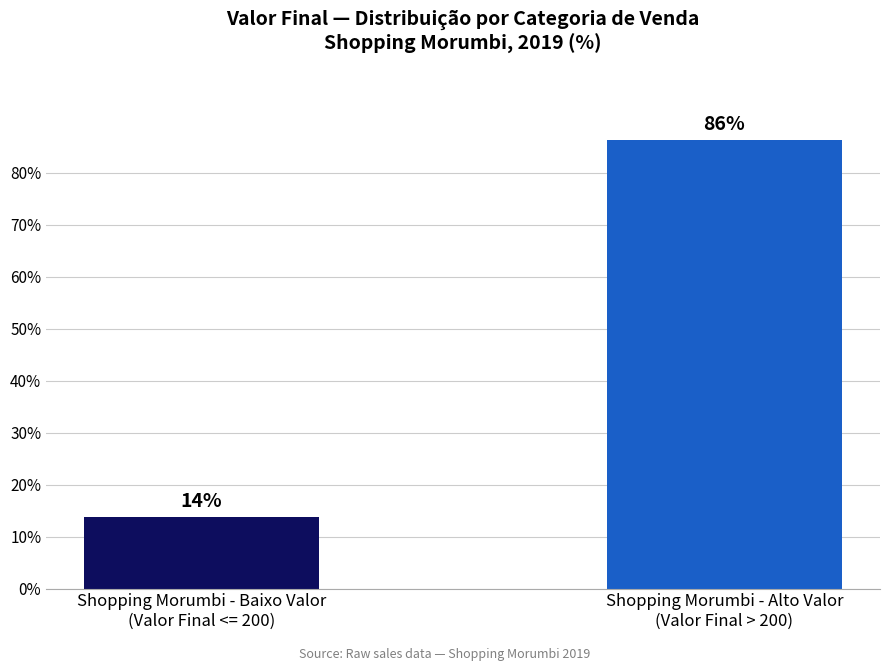

List the labels in order of value, smallest first.

Shopping Morumbi - Baixo Valor
(Valor Final <= 200), Shopping Morumbi - Alto Valor
(Valor Final > 200)